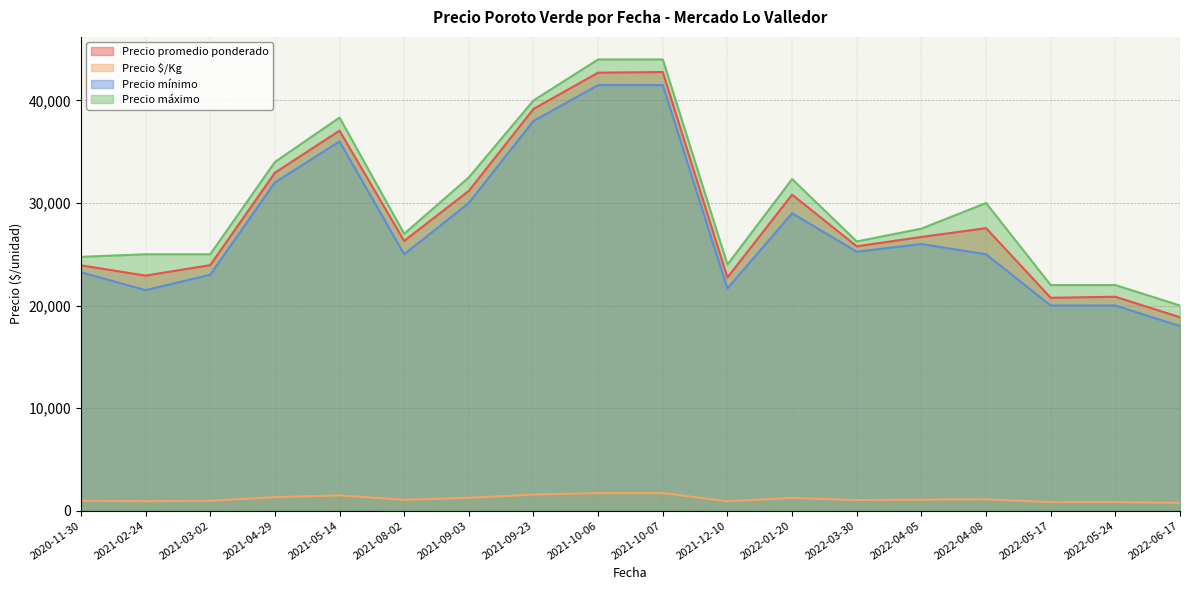

Which series has the largest total across all categories?

Precio máximo